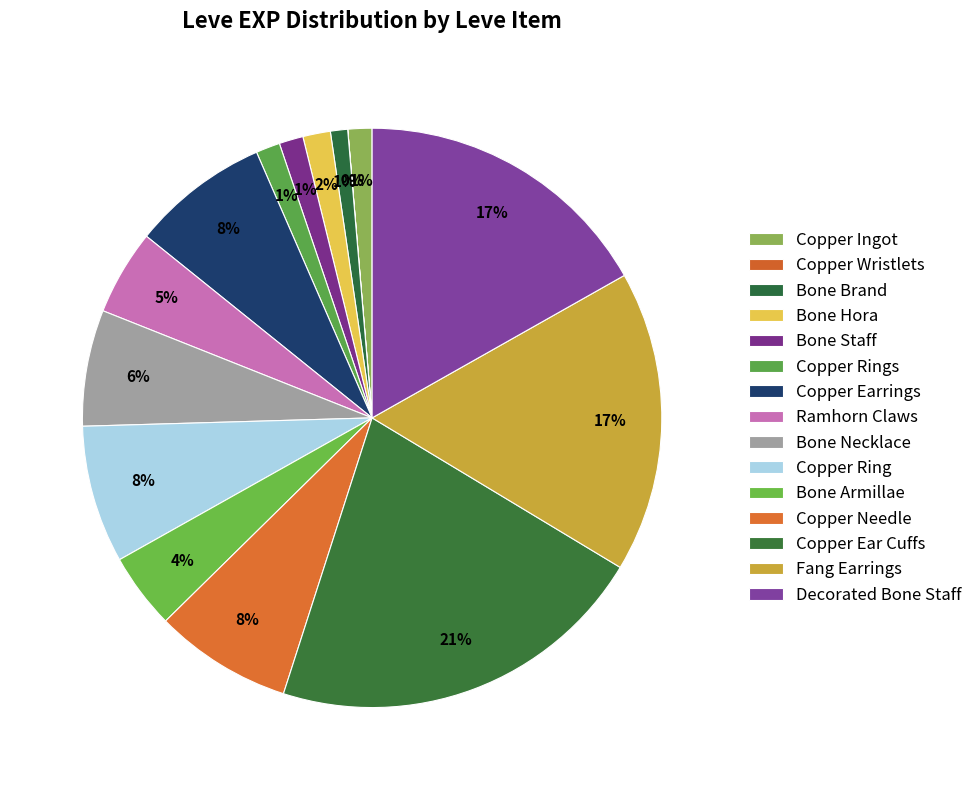

Which has a higher value, Bone Hora or Fang Earrings?

Fang Earrings